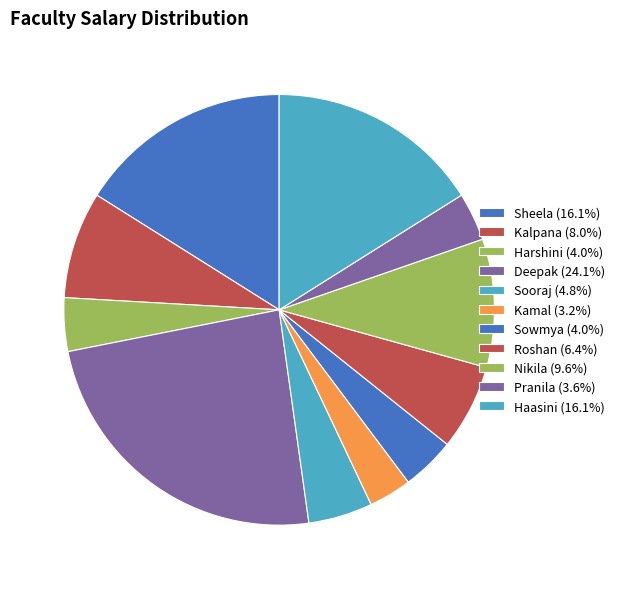

Is there any slice that represents more than half of the pie?

No